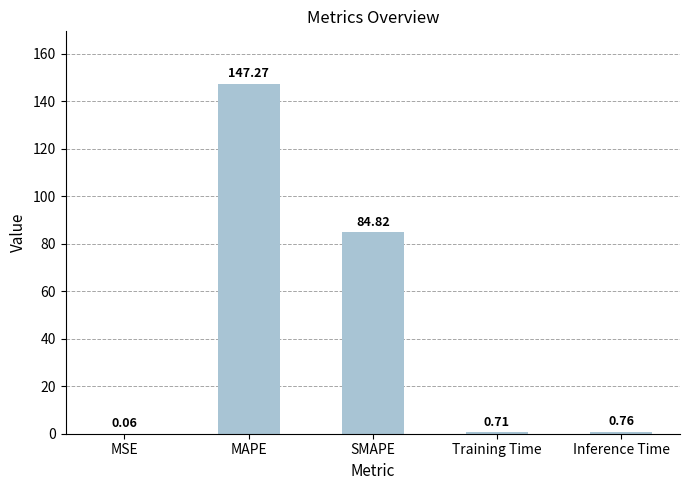

Where is the data nearest to the value 73?

SMAPE